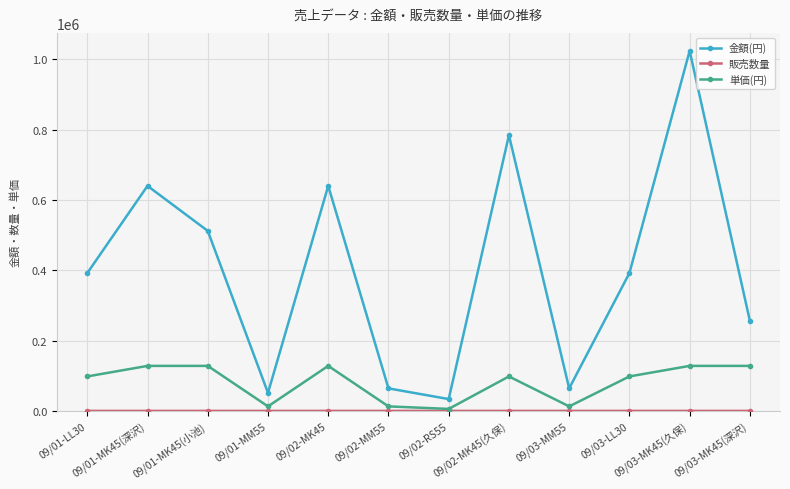

Which series has the largest range (max minus min)?

金額(円)